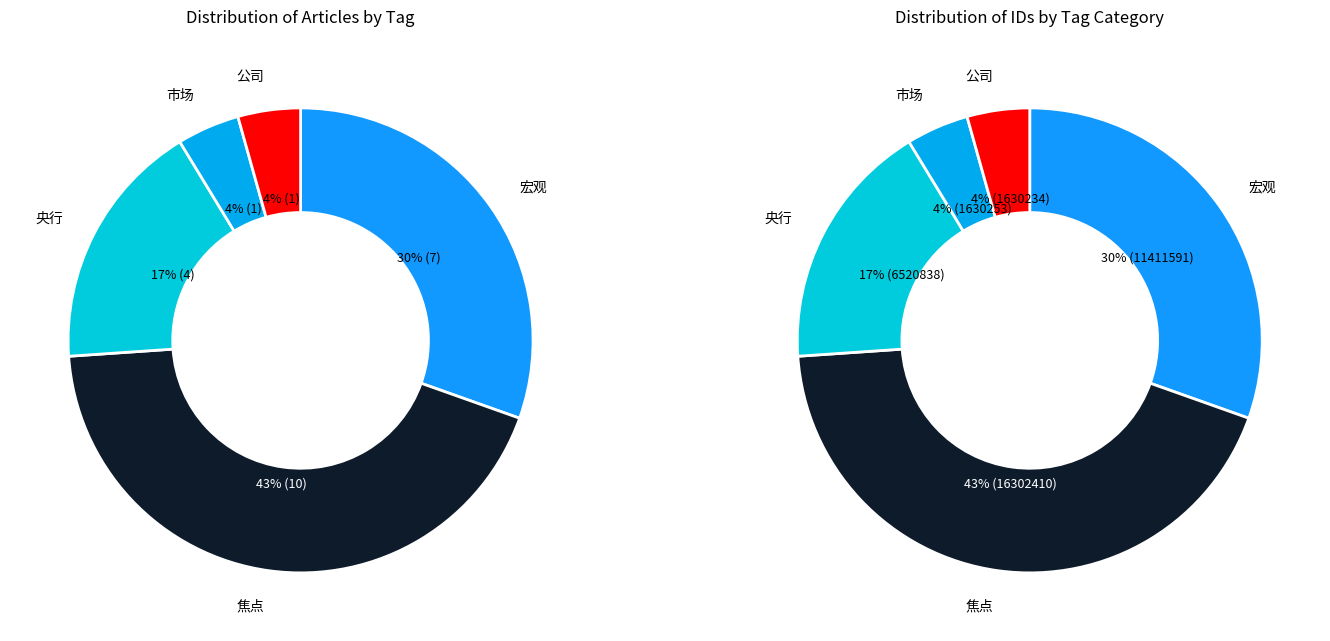

Does 11 represent more than half of the total?

No